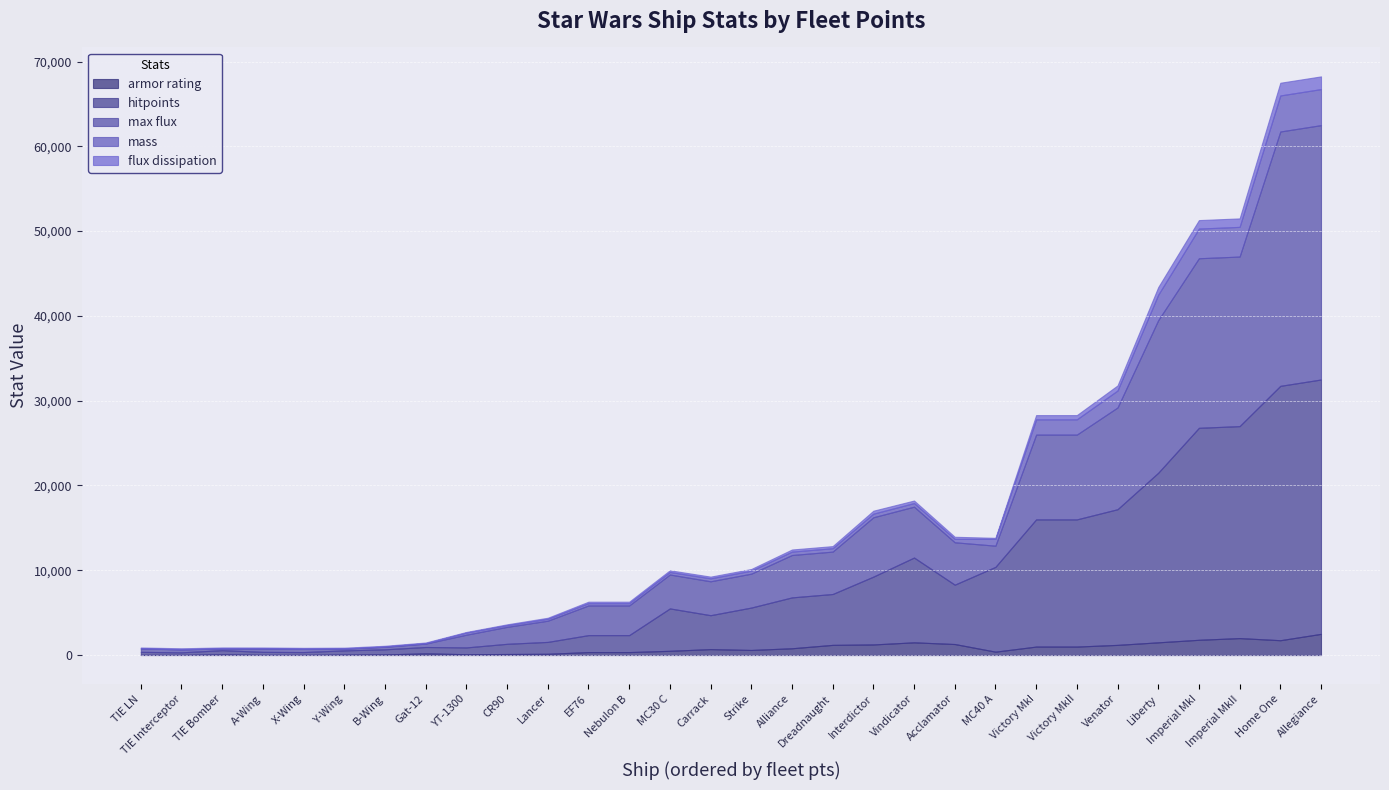

What are all the series names shown in the legend?

armor rating, hitpoints, max flux, mass, flux dissipation